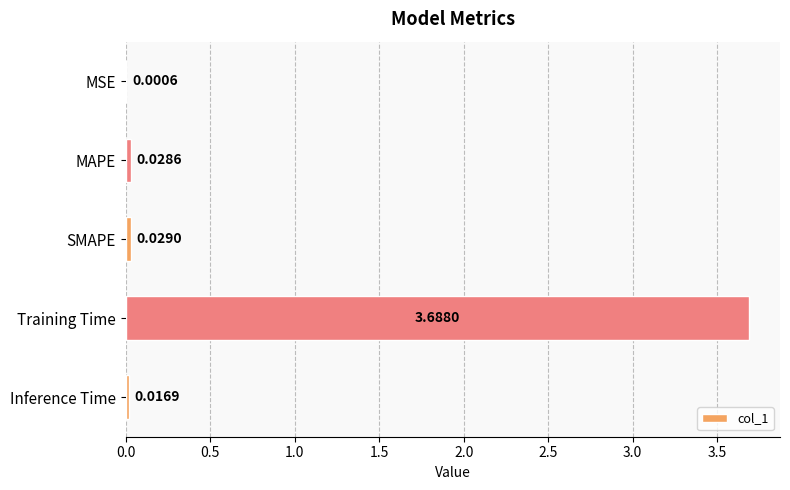

Which has a higher value, Inference Time or SMAPE?

SMAPE